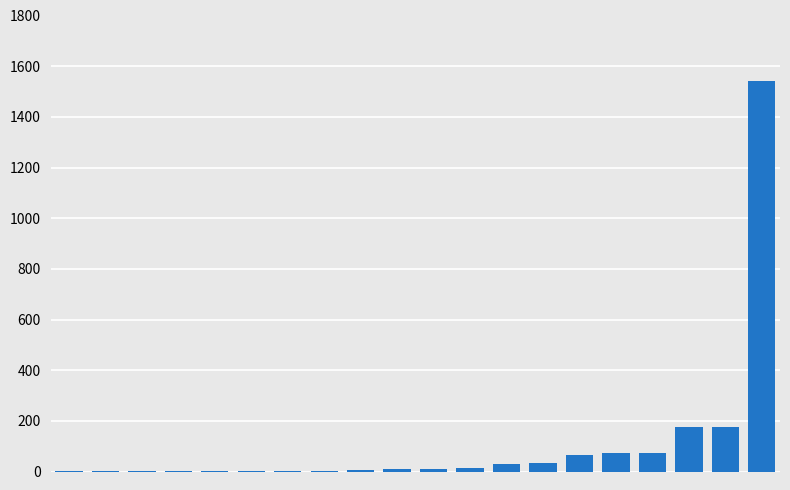

Are the bars horizontal?

No